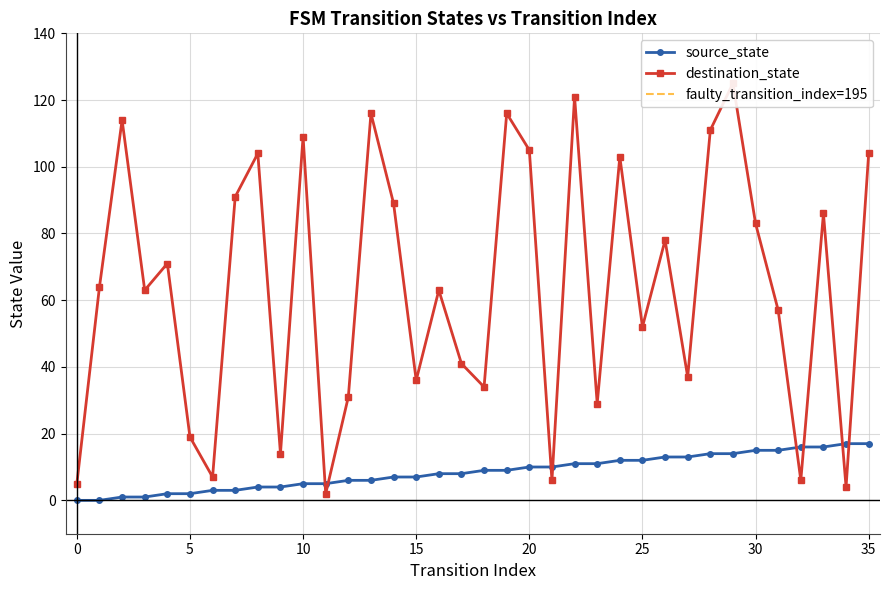

Which series has the largest total across all categories?

destination_state